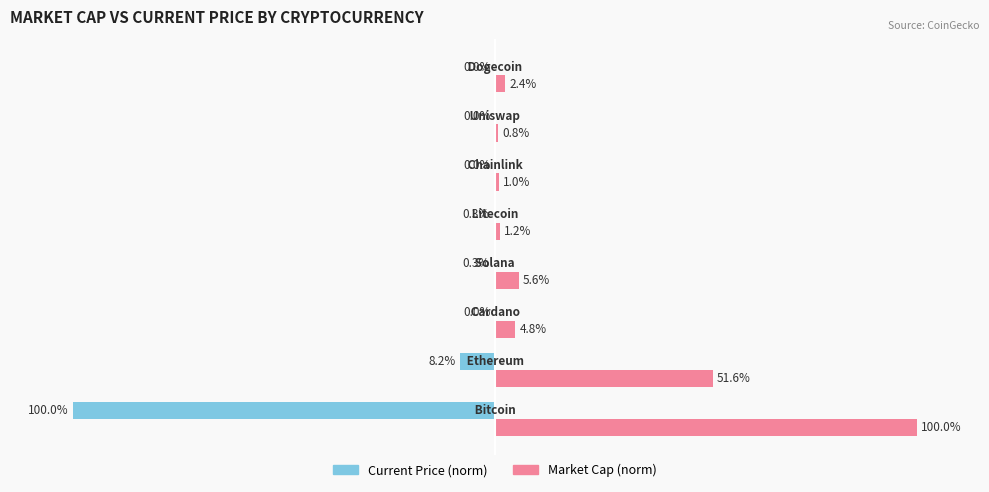

At which category does the chart reach its peak across all series?

Bitcoin